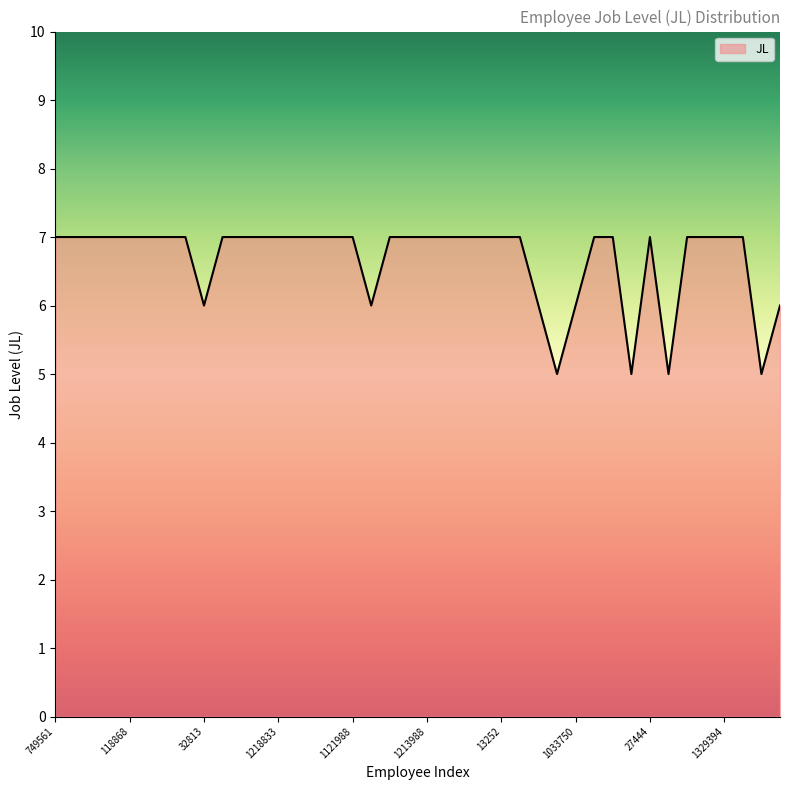

Count the values in the range 7 to 8.

31